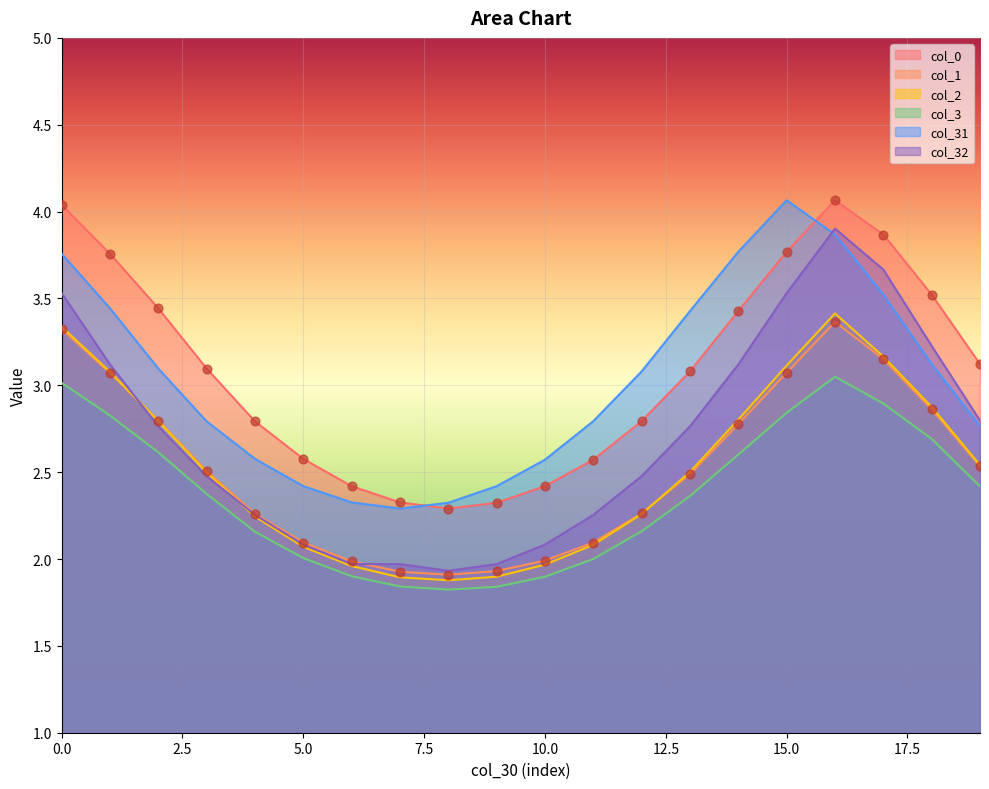

Which series reaches the minimum Y coordinate?

col_3